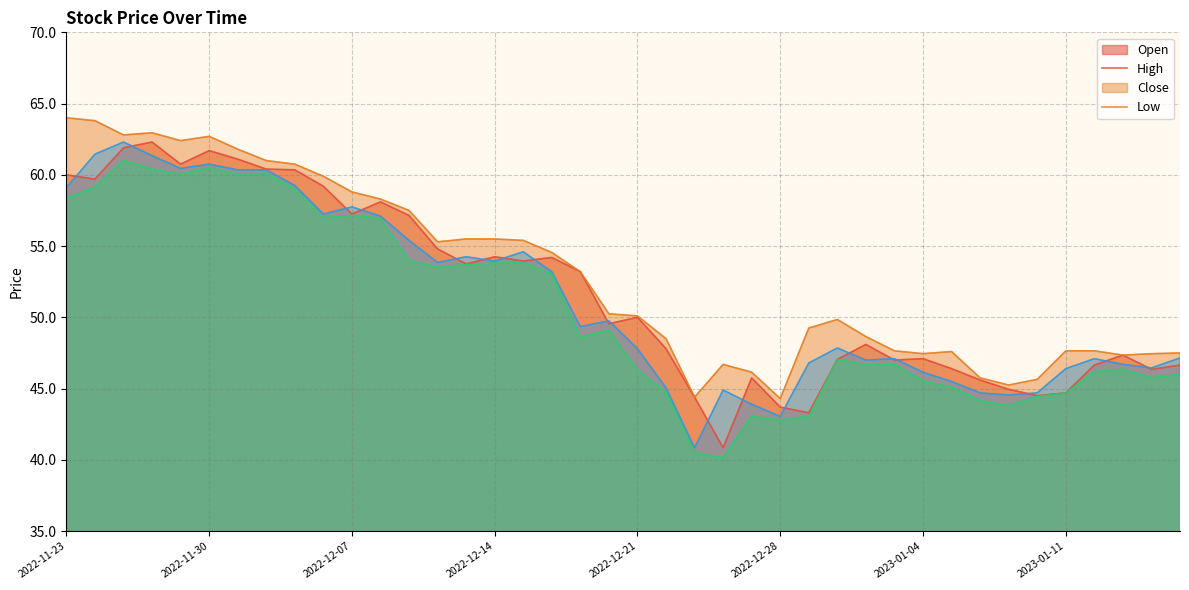

What is the highest value of the Open series?

62.3